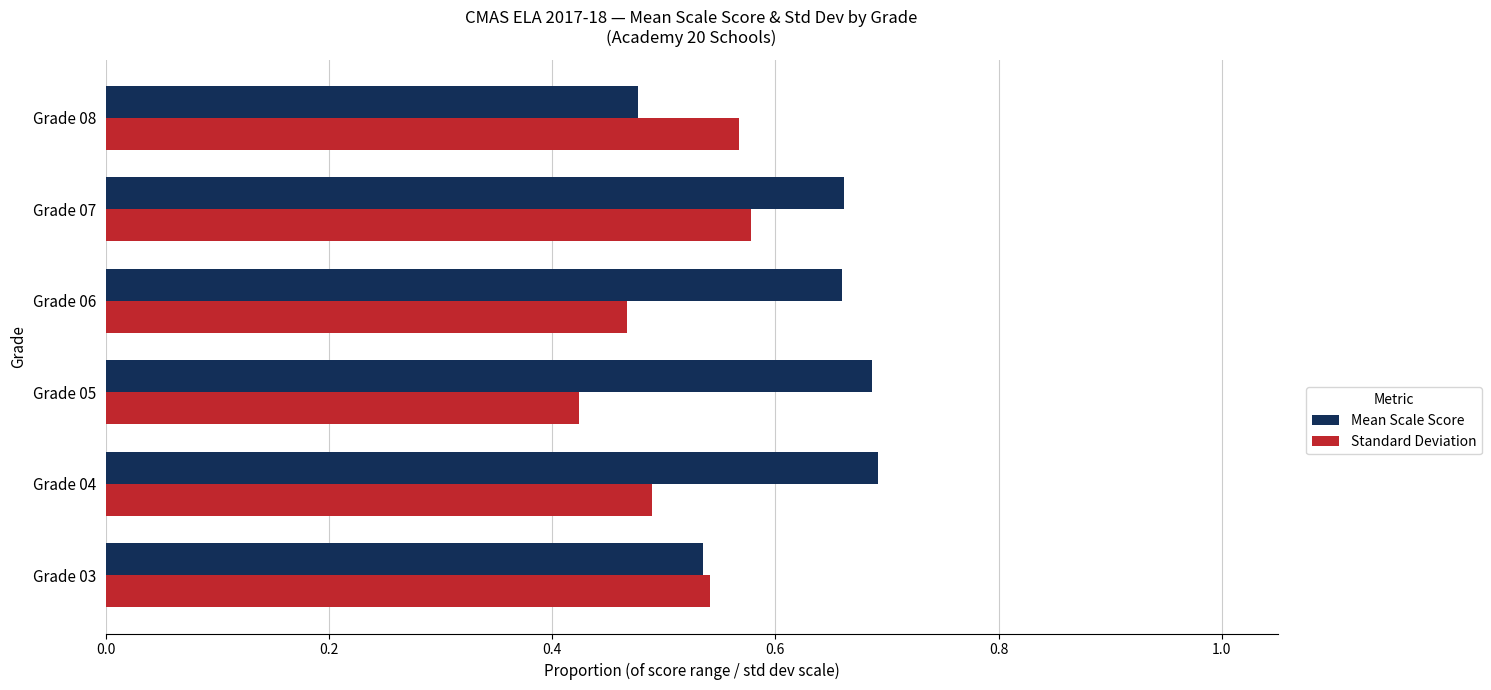

The Mean Scale Score series shows 1.2 at Grade 05. True or false?

False